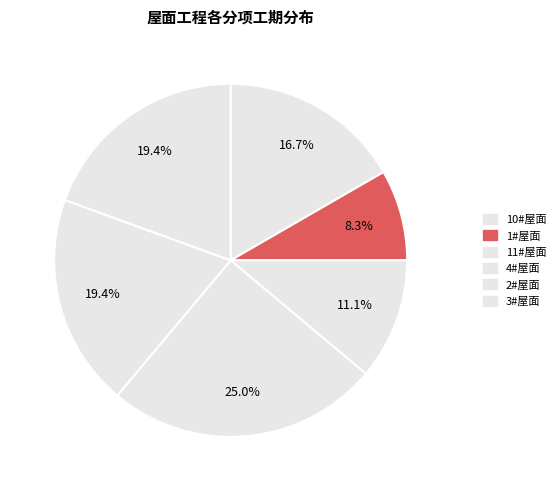

To the nearest percent, what percentage of the pie is 1#屋面?

8%